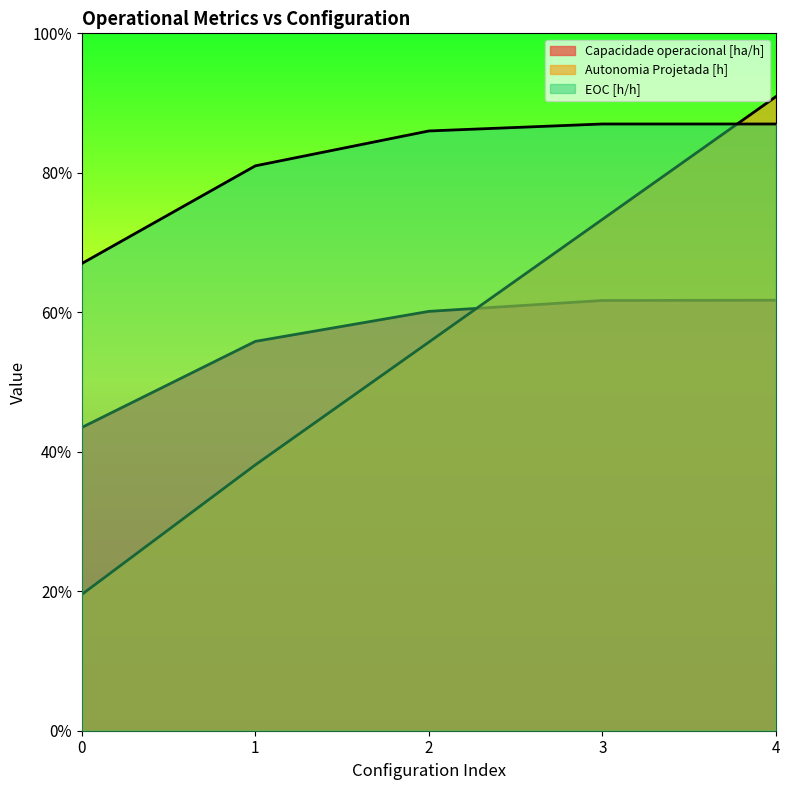

How many lines are shown in the chart?

3